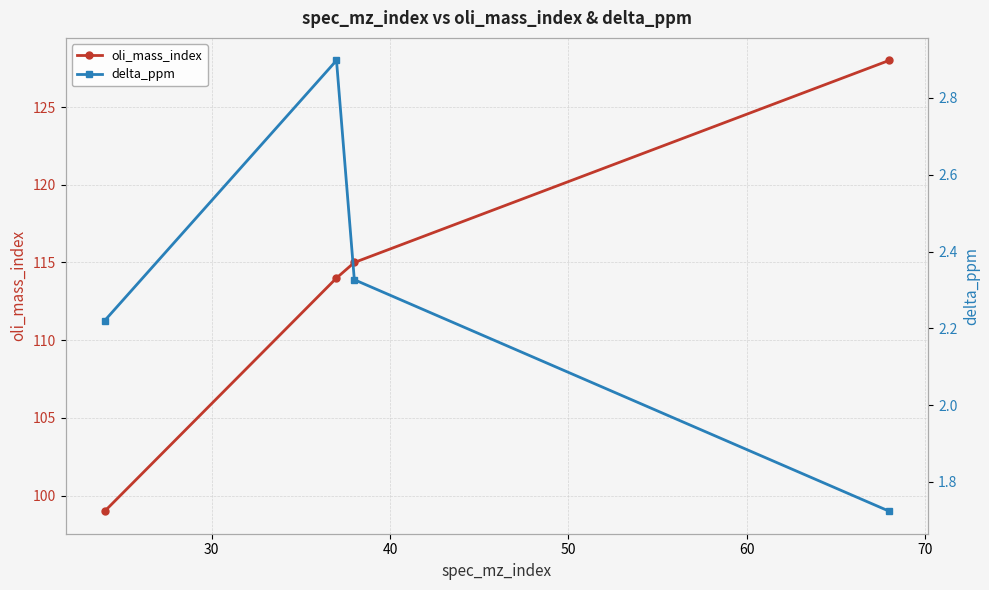

What is the value of the oli_mass_index point at the 4th from the left?

128